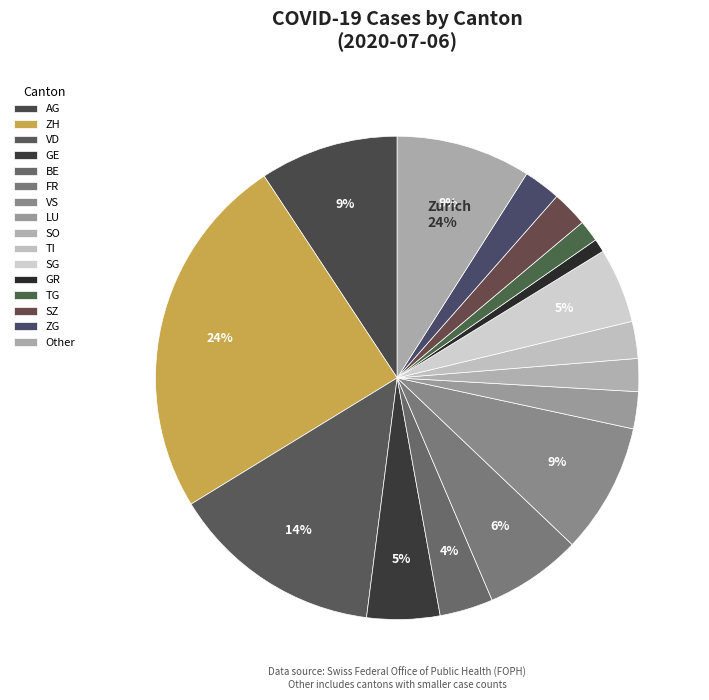

What is the largest slice in the pie chart?

ZH